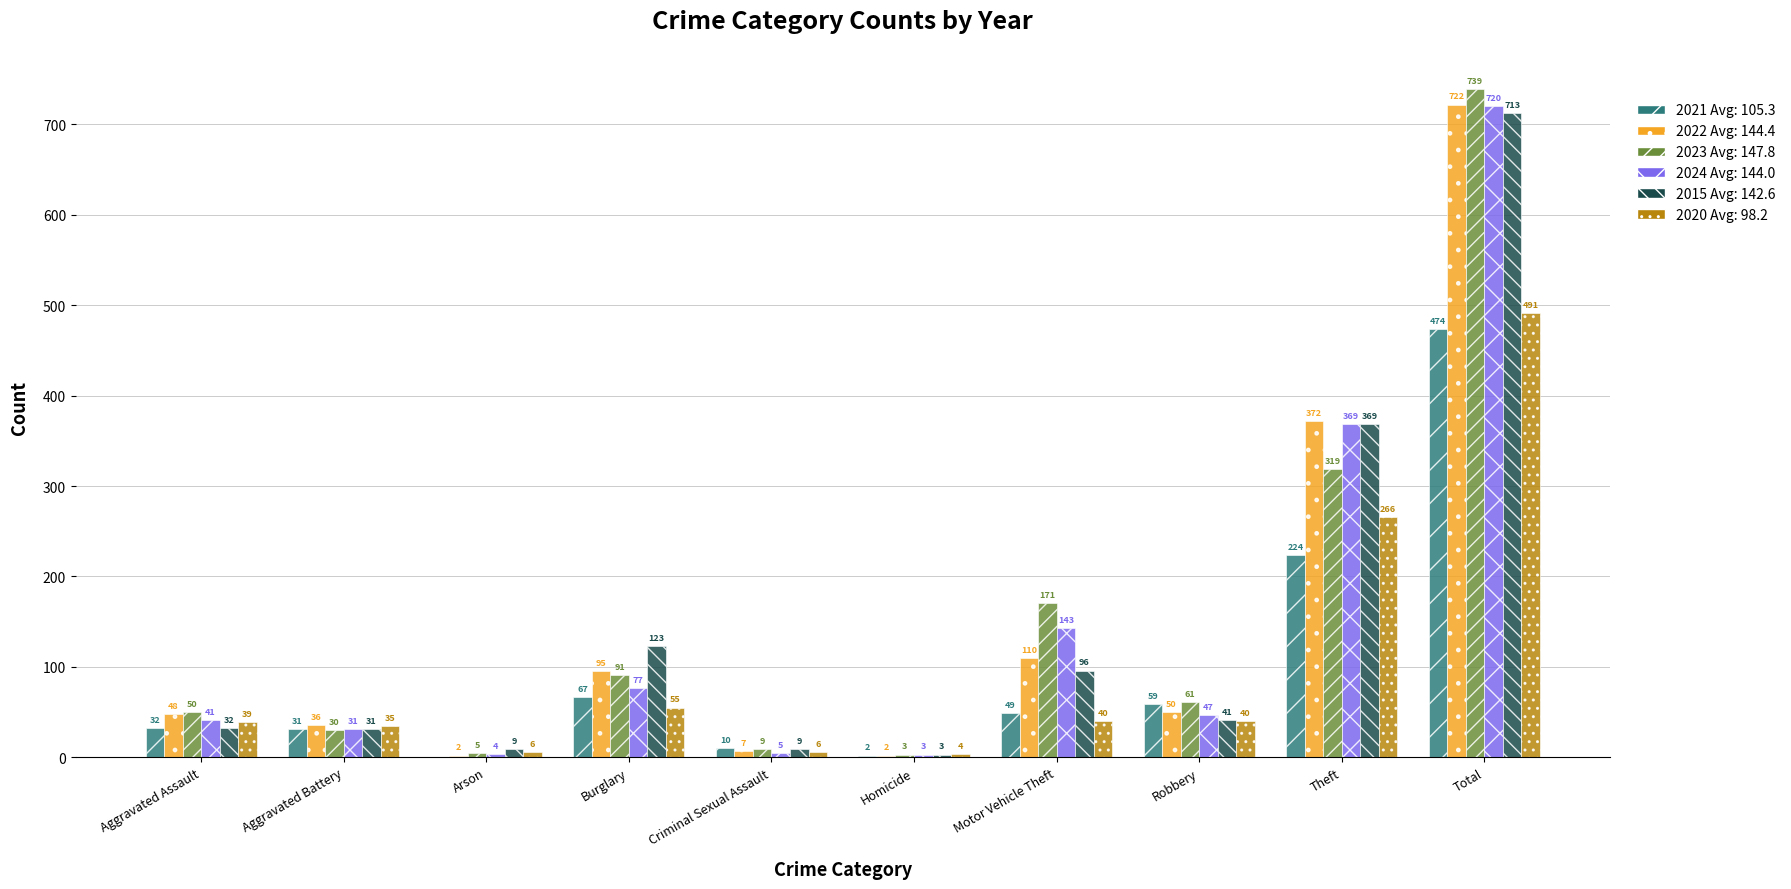

How many groups of bars are there?

10